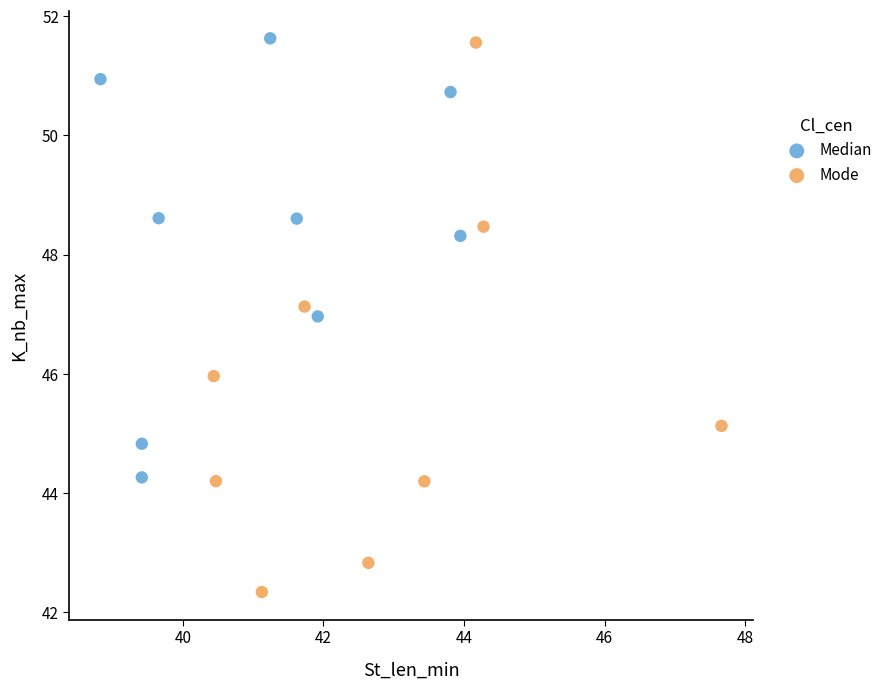

Which series reaches the minimum Y coordinate?

Mode